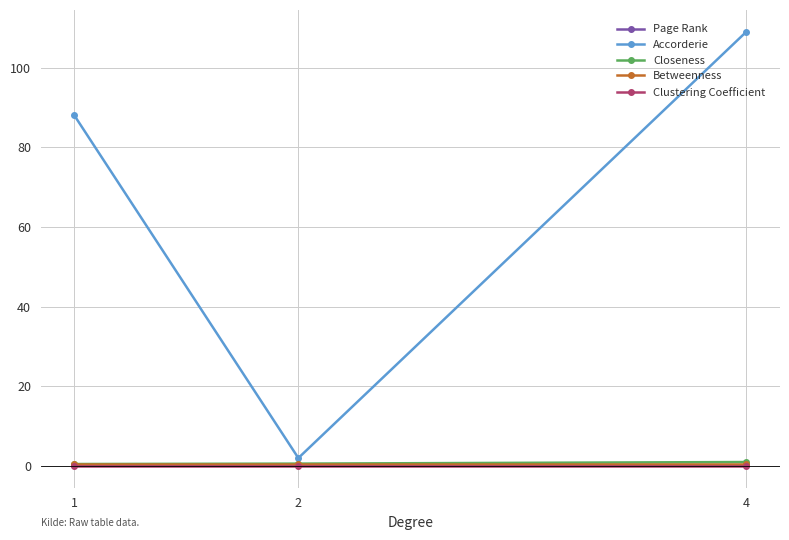

What is the greatest value displayed?

109.0